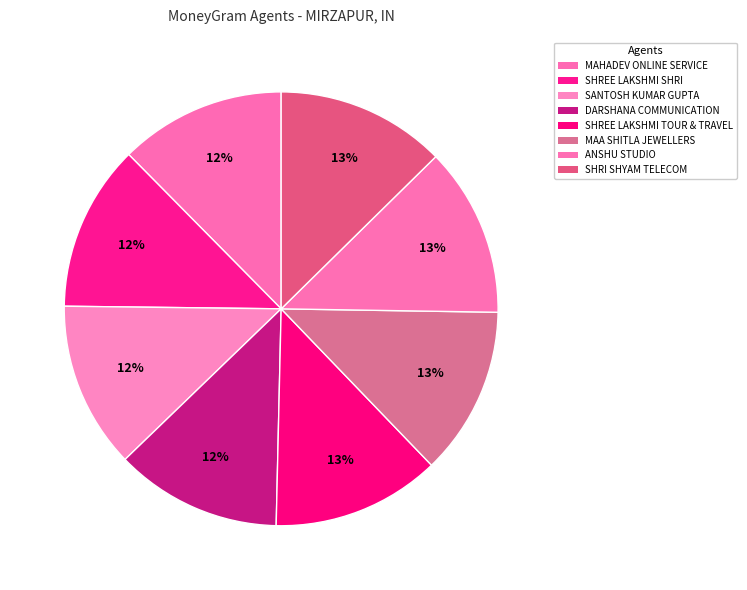

Count the number of slices in the pie.

8